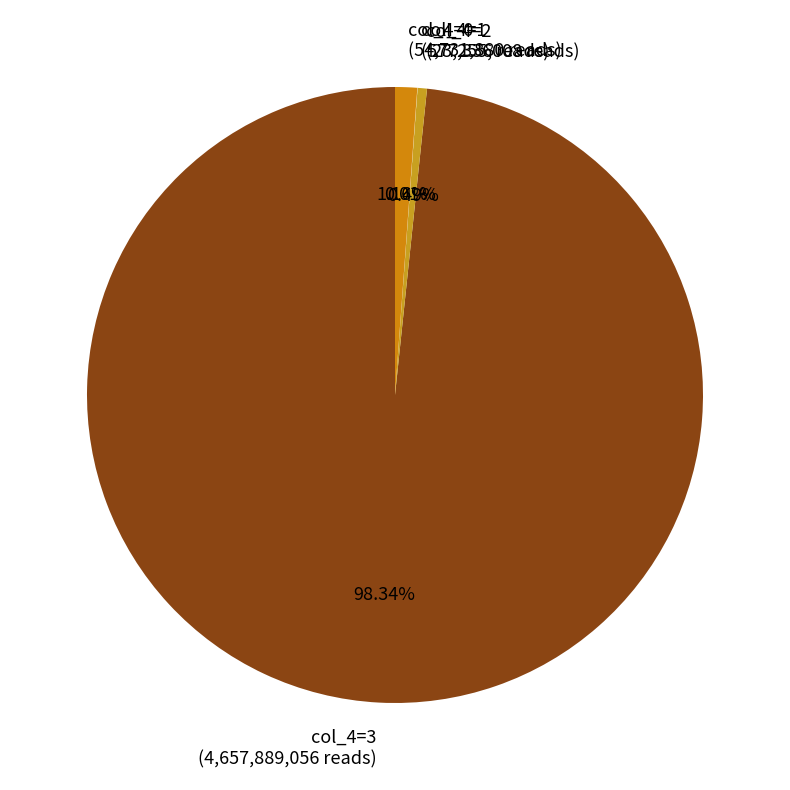

To the nearest percent, what is the average slice percentage?

25%